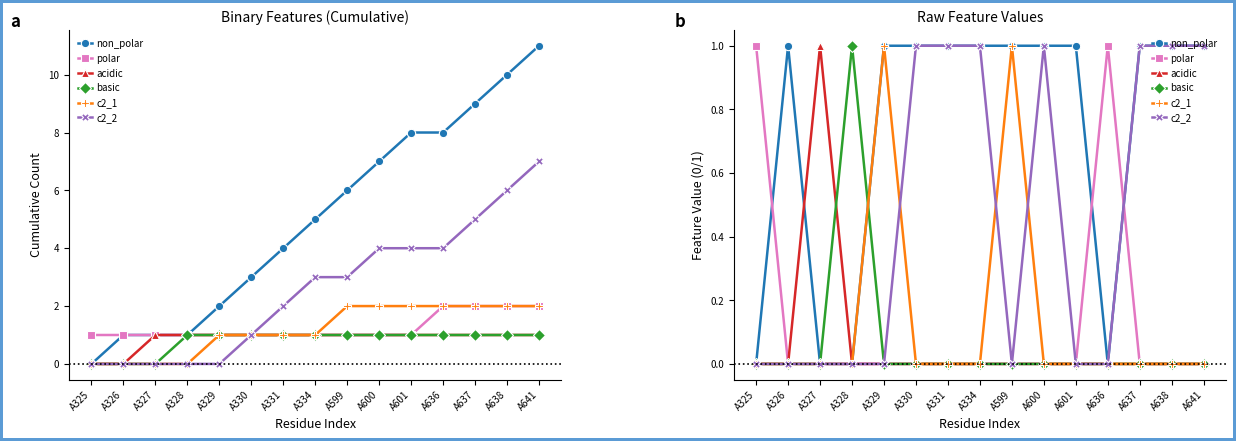

What is the difference between the maximum and minimum values in the polar series?

1